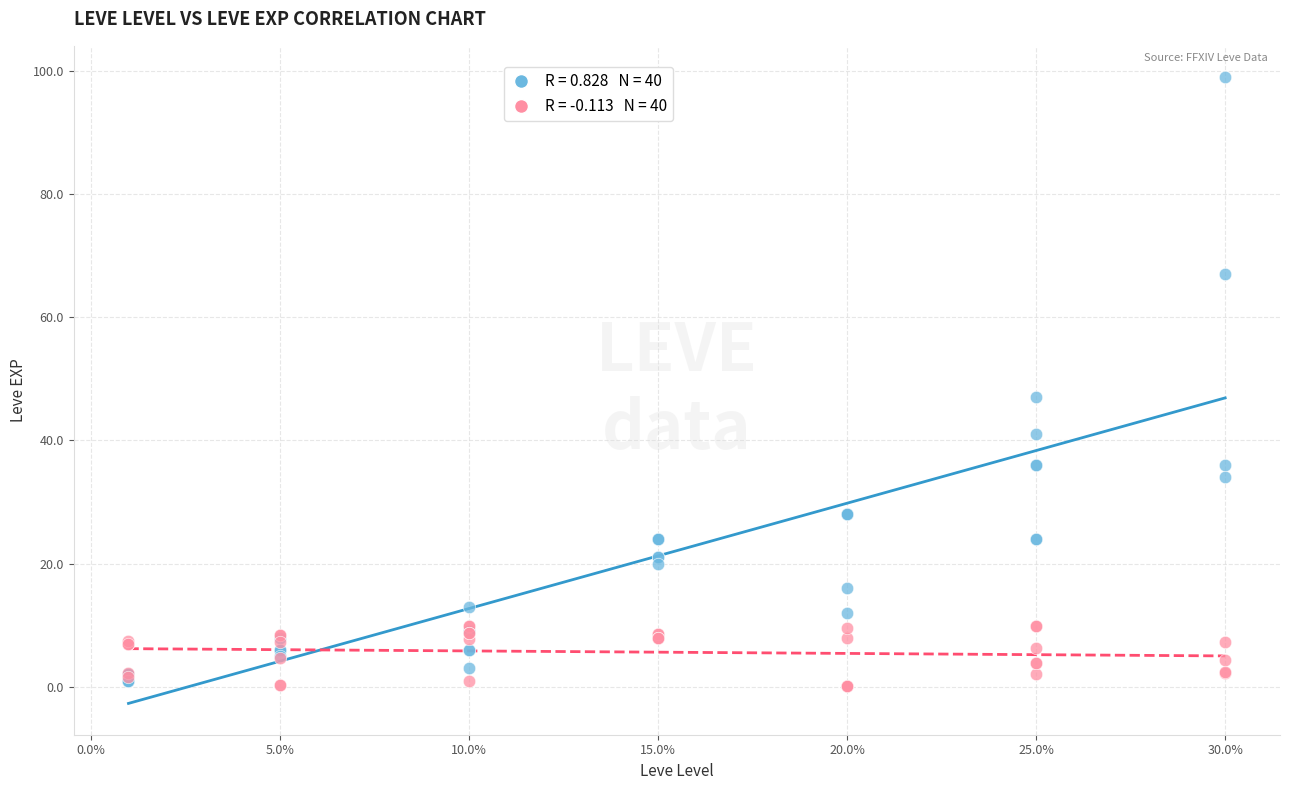

Across all series, what Y value is closest to 49?

47.0